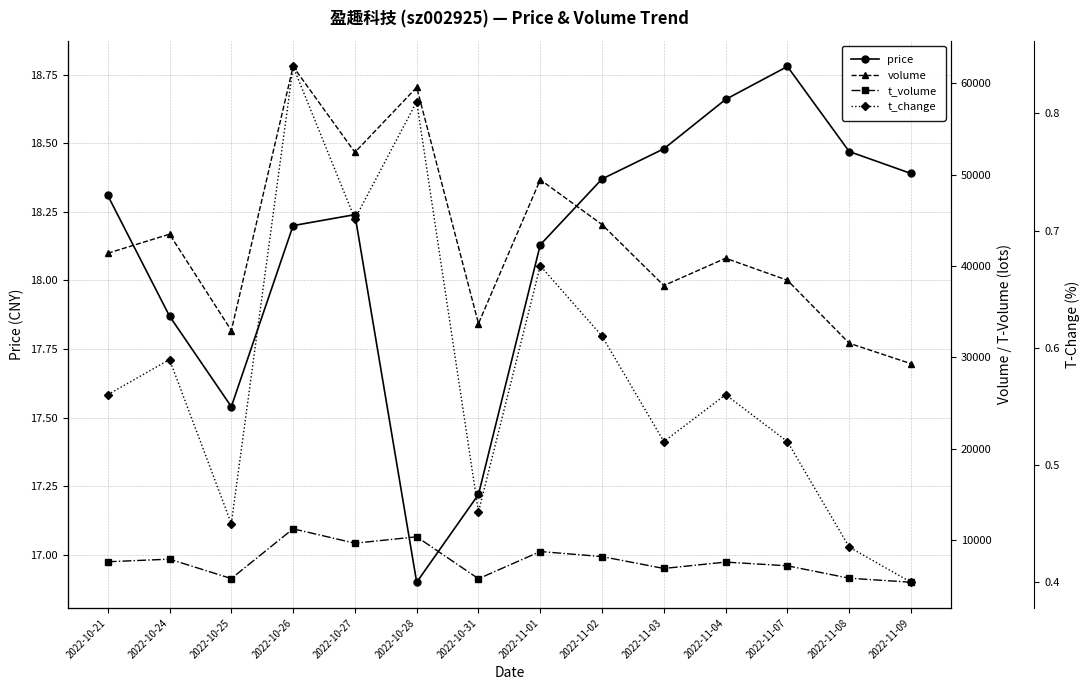

At which category does the chart reach its minimum across all series?

2022-11-09